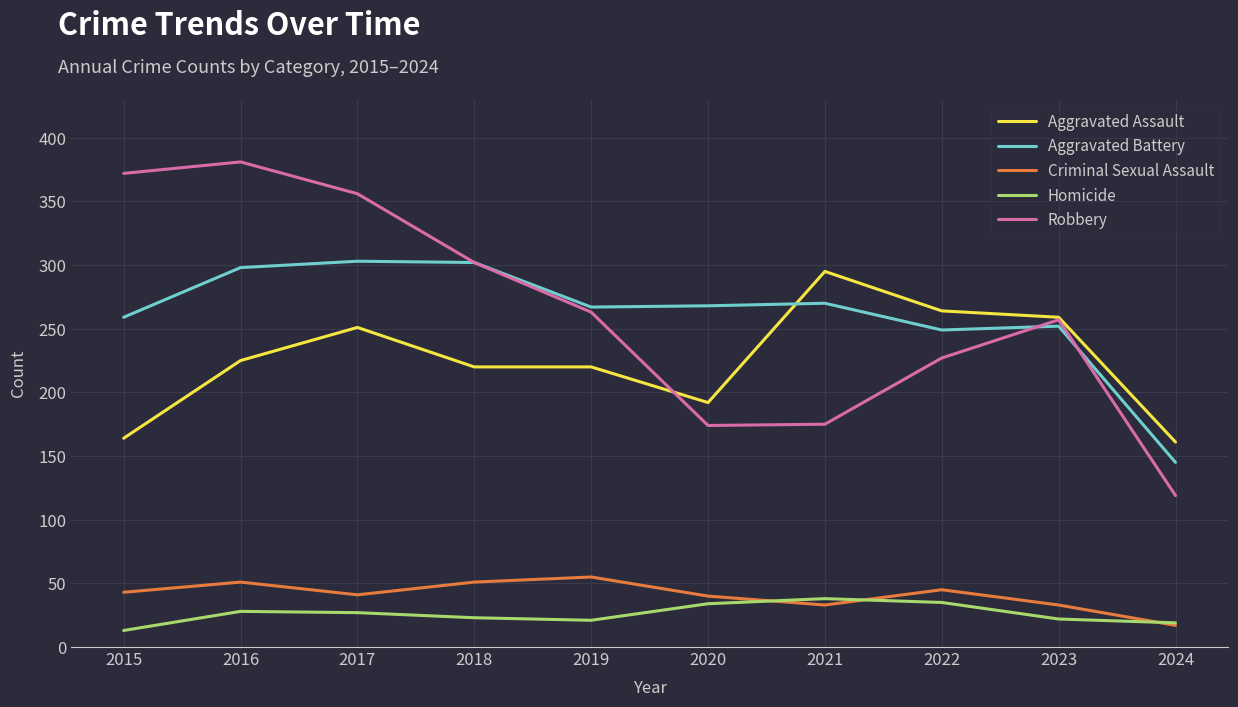

What is the sum of the Homicide values at 2019 and 2016?

49